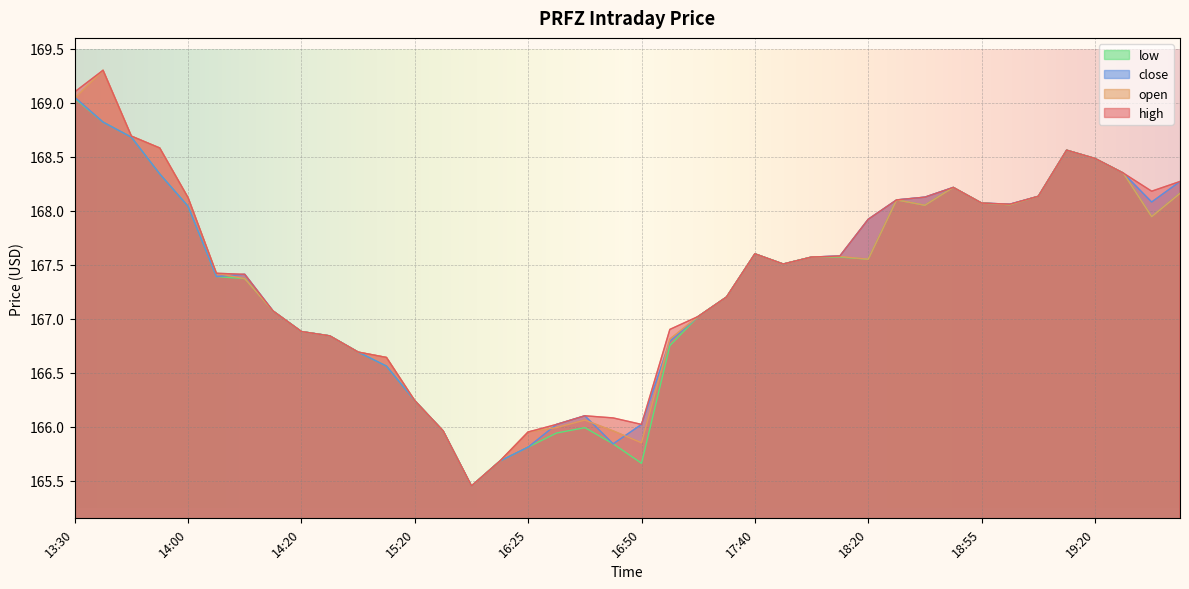

Reading left to right, extract all data points from this chart.

open: 13:30=169.0	13:35=169.3	13:40=168.7	13:50=168.6	14:00=168.1	14:05=167.4	14:10=167.4	14:15=167.1	14:20=166.9	14:30=166.8	14:40=166.7	15:15=166.6	15:20=166.2	15:35=166.0	16:05=165.4	16:15=165.7	16:25=165.9	16:35=166.0	16:40=166.1	16:45=166.0	16:50=165.8	17:15=166.8	17:20=167.0	17:35=167.2	17:40=167.6	18:00=167.5	18:05=167.6	18:10=167.6	18:20=167.6	18:30=168.1	18:35=168.1	18:50=168.2	18:55=168.1	19:00=168.1	19:10=168.1	19:15=168.6	19:20=168.5	19:25=168.3	19:35=167.9	19:50=168.2
high: 13:30=169.1	13:35=169.3	13:40=168.7	13:50=168.6	14:00=168.1	14:05=167.4	14:10=167.4	14:15=167.1	14:20=166.9	14:30=166.8	14:40=166.7	15:15=166.6	15:20=166.2	15:35=166.0	16:05=165.4	16:15=165.7	16:25=165.9	16:35=166.0	16:40=166.1	16:45=166.1	16:50=166.0	17:15=166.9	17:20=167.0	17:35=167.2	17:40=167.6	18:00=167.5	18:05=167.6	18:10=167.6	18:20=167.9	18:30=168.1	18:35=168.1	18:50=168.2	18:55=168.1	19:00=168.1	19:10=168.1	19:15=168.6	19:20=168.5	19:25=168.3	19:35=168.2	19:50=168.3
low: 13:30=169.0	13:35=168.8	13:40=168.7	13:50=168.3	14:00=168.0	14:05=167.4	14:10=167.4	14:15=167.1	14:20=166.9	14:30=166.8	14:40=166.7	15:15=166.6	15:20=166.2	15:35=166.0	16:05=165.4	16:15=165.7	16:25=165.8	16:35=165.9	16:40=166.0	16:45=165.8	16:50=165.7	17:15=166.8	17:20=167.0	17:35=167.2	17:40=167.6	18:00=167.5	18:05=167.6	18:10=167.6	18:20=167.6	18:30=168.1	18:35=168.1	18:50=168.2	18:55=168.1	19:00=168.1	19:10=168.1	19:15=168.6	19:20=168.5	19:25=168.3	19:35=167.9	19:50=168.2
close: 13:30=169.1	13:35=168.8	13:40=168.7	13:50=168.3	14:00=168.0	14:05=167.4	14:10=167.4	14:15=167.1	14:20=166.9	14:30=166.8	14:40=166.7	15:15=166.6	15:20=166.2	15:35=166.0	16:05=165.4	16:15=165.7	16:25=165.8	16:35=166.0	16:40=166.1	16:45=165.8	16:50=166.0	17:15=166.8	17:20=167.0	17:35=167.2	17:40=167.6	18:00=167.5	18:05=167.6	18:10=167.6	18:20=167.9	18:30=168.1	18:35=168.1	18:50=168.2	18:55=168.1	19:00=168.1	19:10=168.1	19:15=168.6	19:20=168.5	19:25=168.3	19:35=168.1	19:50=168.3